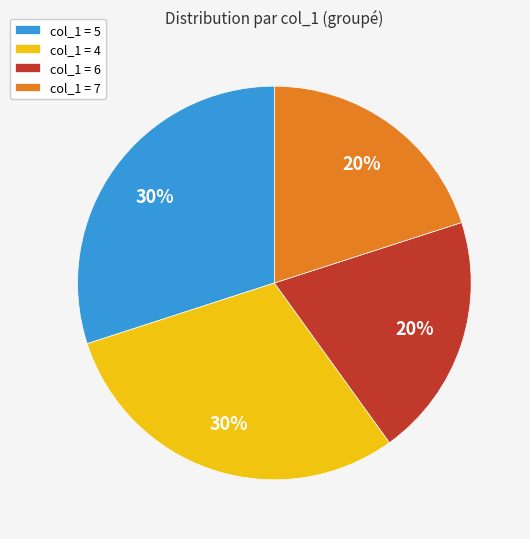

The col_1 = 6 slice represents 13% of the pie. True or false?

False